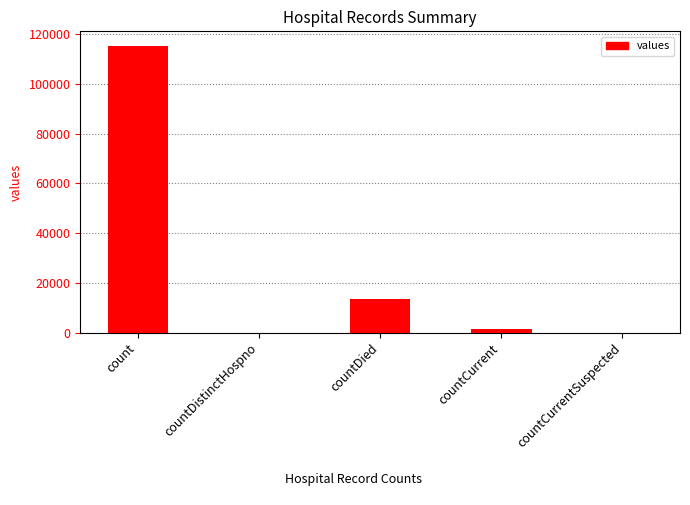

What is the approximate value at countCurrent, to the nearest 50?

1400